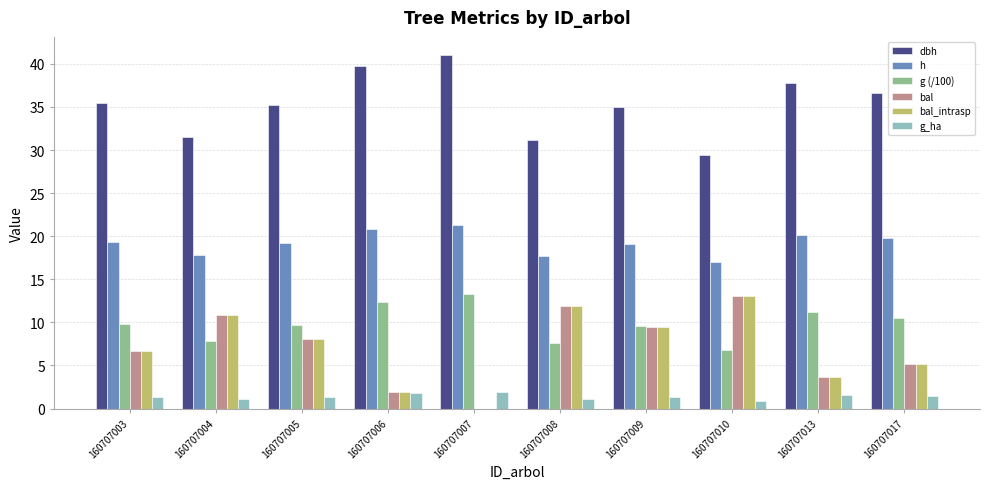

Read the g (/100) value at 160707017.

10.6